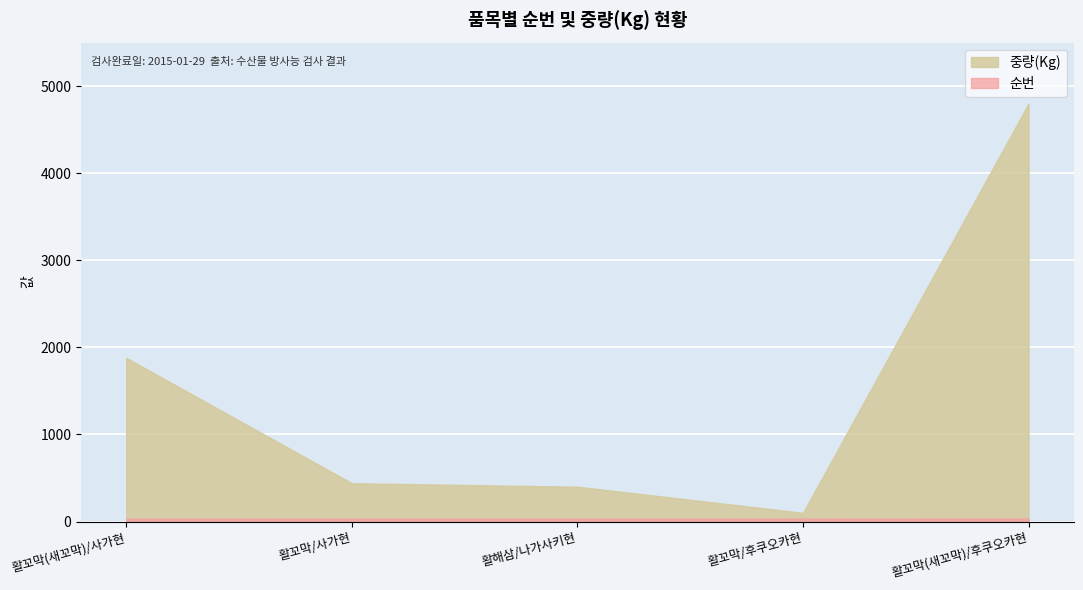

Rank the series by their average value, from highest to lowest.

중량(Kg), 순번